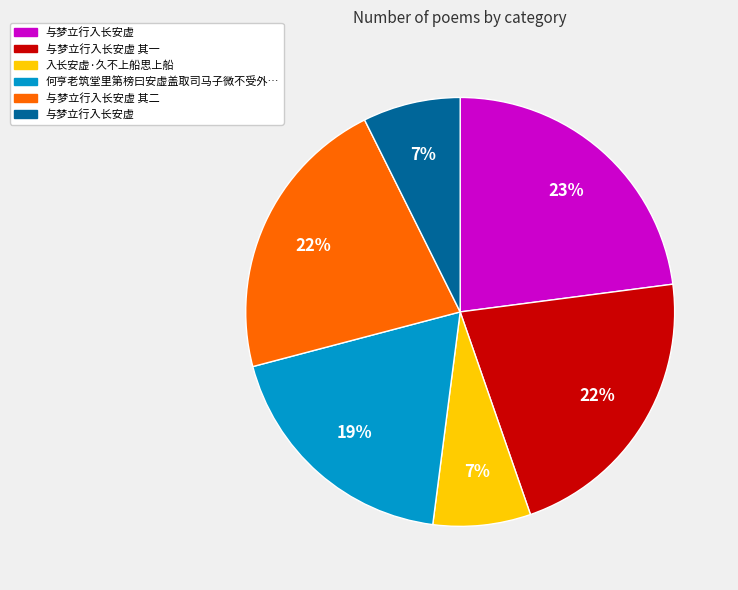

To the nearest percent, what is the difference between the largest and smallest slice percentages?

16%